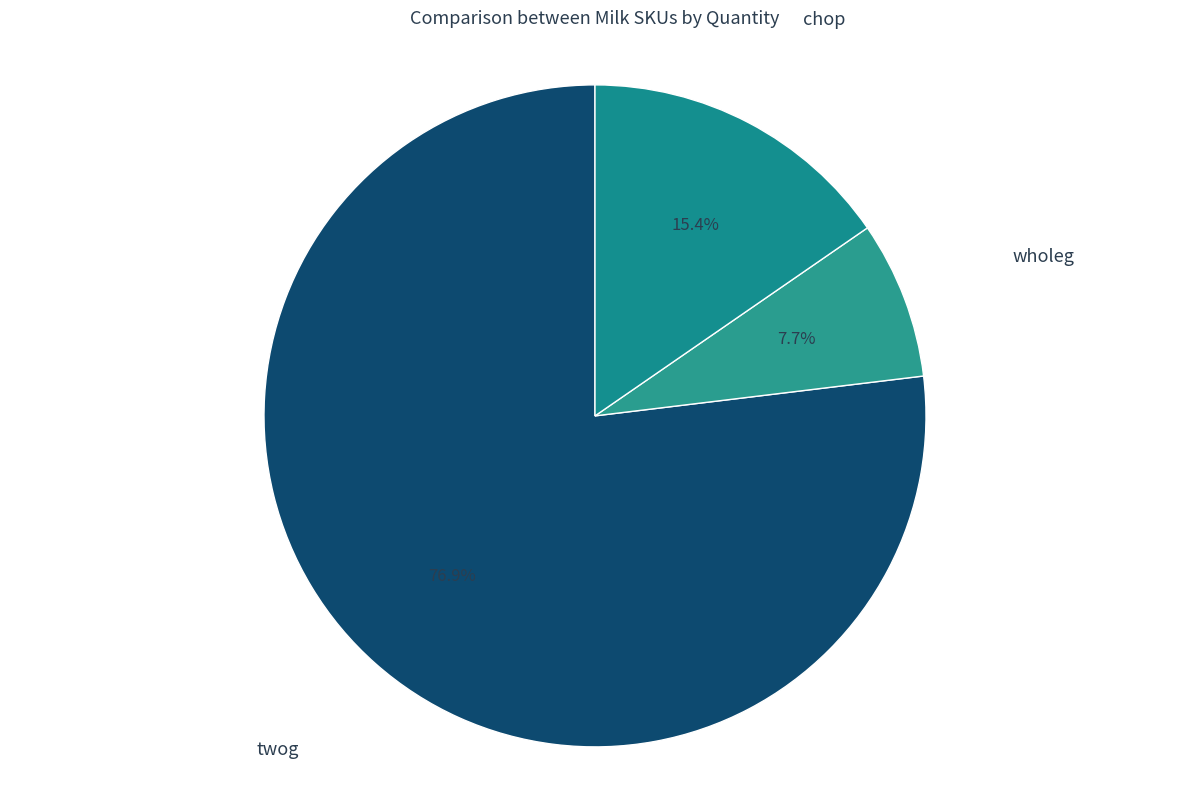

To the nearest percent, what is the difference between the wholeg and twog slice percentages?

69%